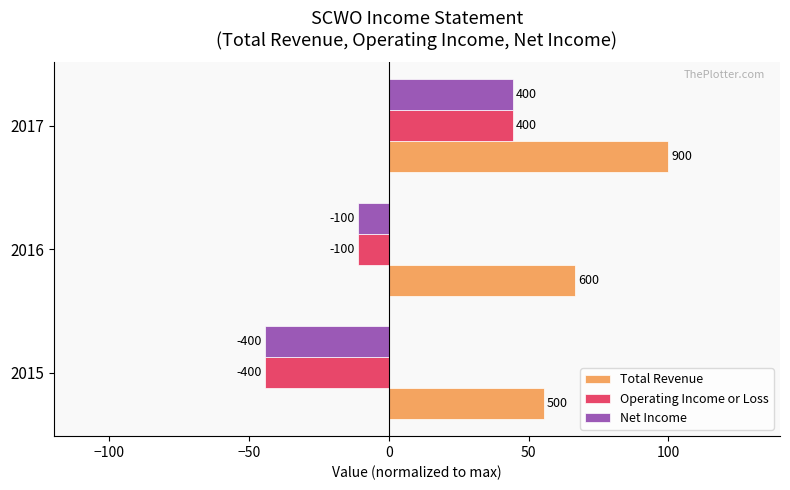

What is the value of the Net Income bar at the 2nd from the left?

-11.1